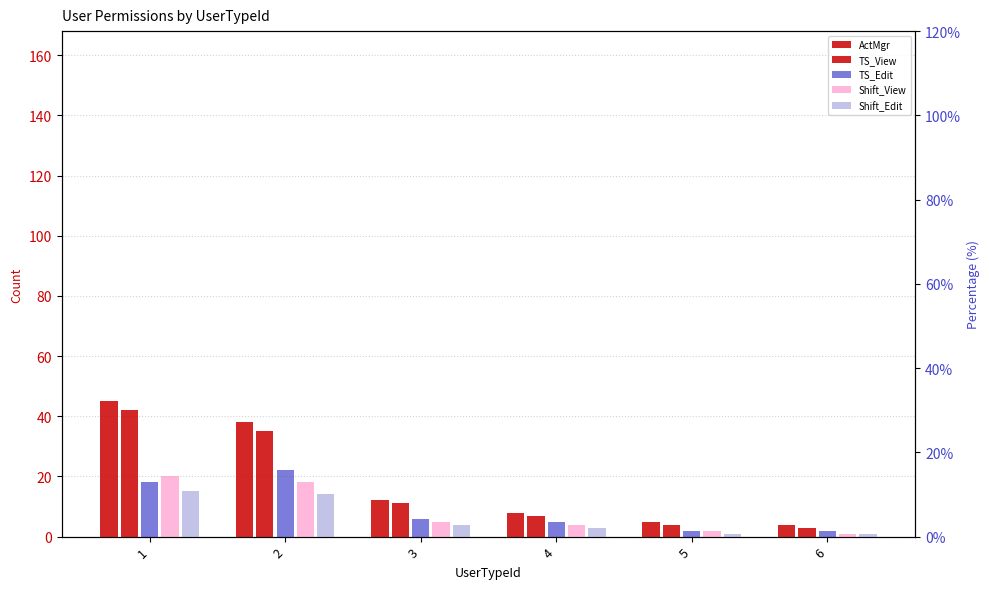

What is the sum of the TS_View values at 3 and 4?

18.0